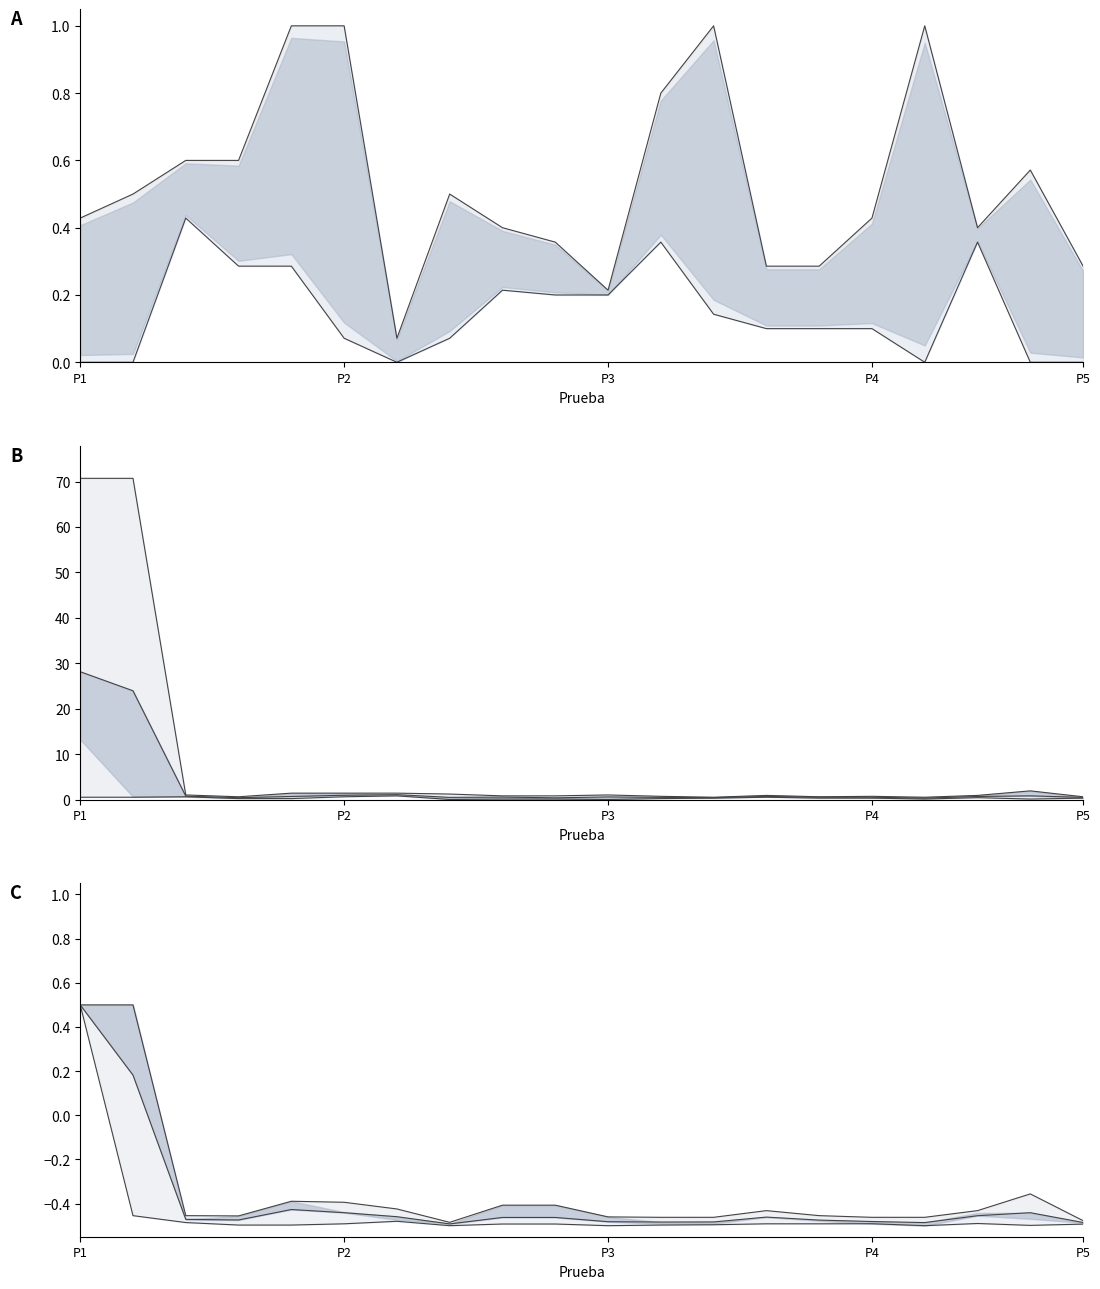

How many lines are shown in the chart?

3